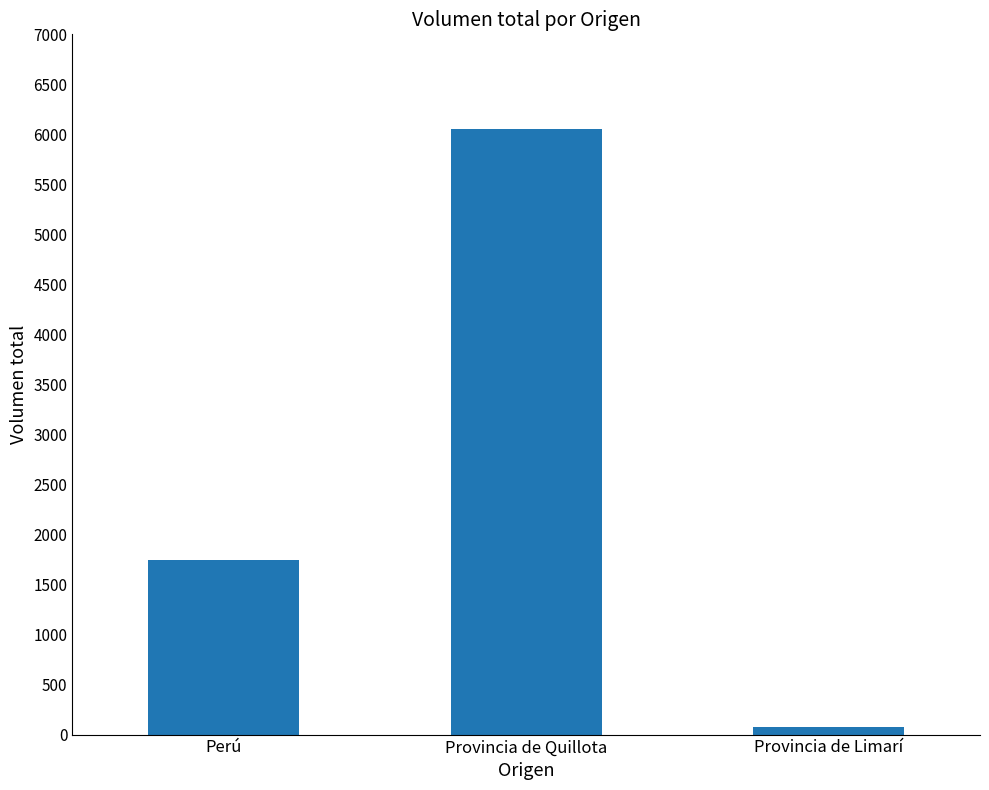

What is the smallest value displayed?

80